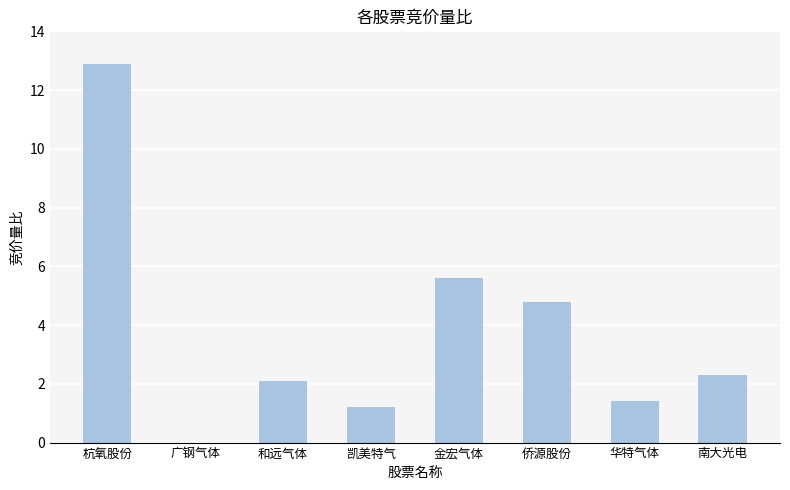

Does the chart contain stacked bars?

No